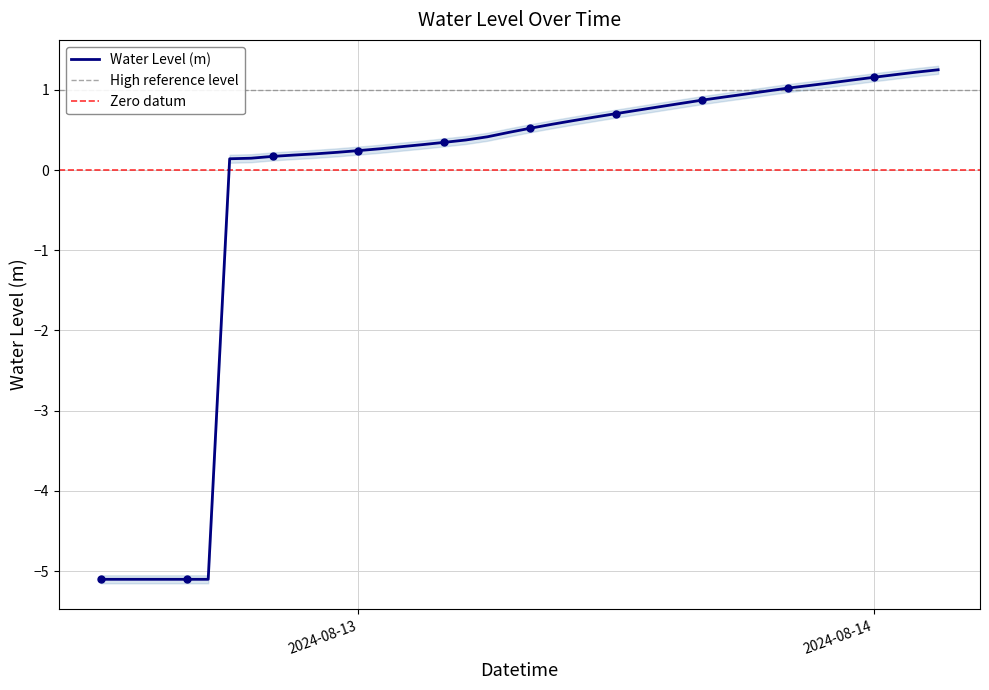

True or false: the data has more than 0 interior local peaks.

False